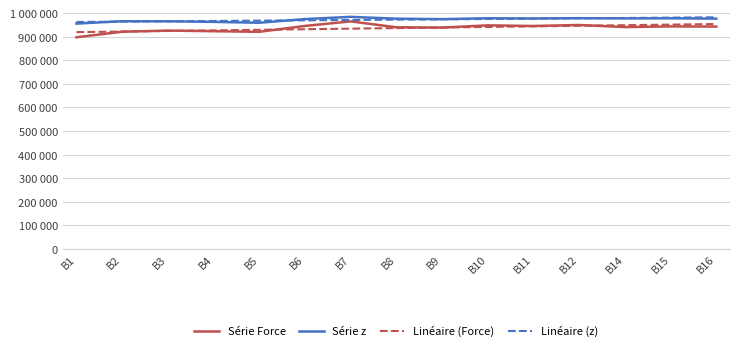

What value does the Linéaire (z) series have at B8?

972226.7